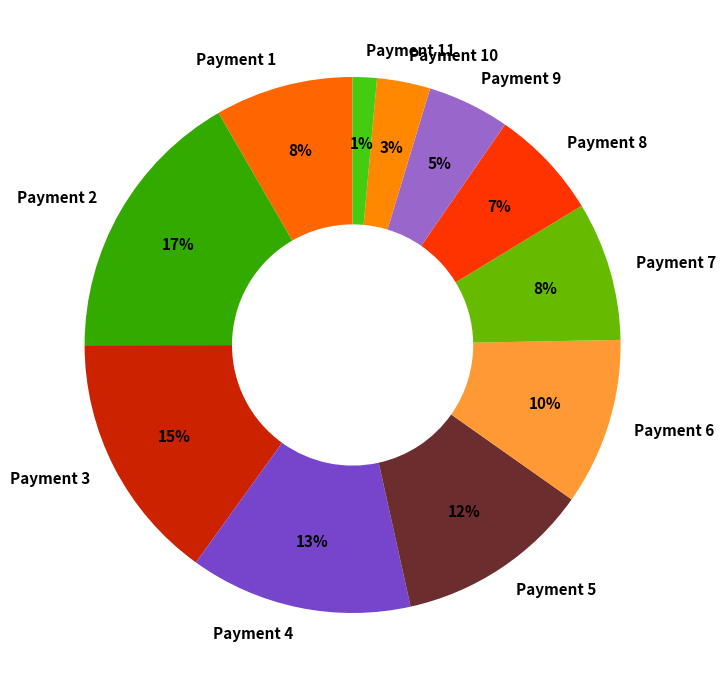

To the nearest percent, what is the average slice percentage?

9%